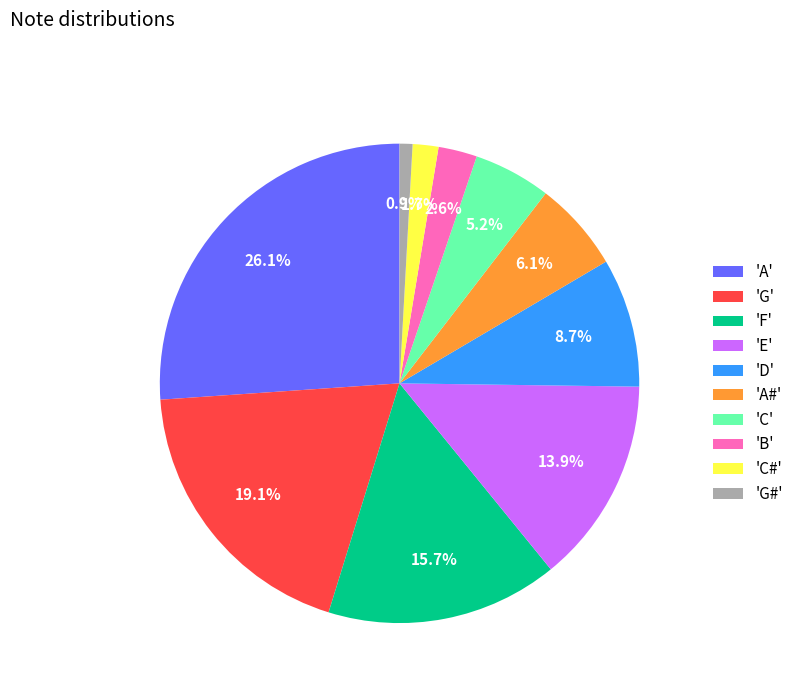

Is there any slice that represents more than half of the pie?

No